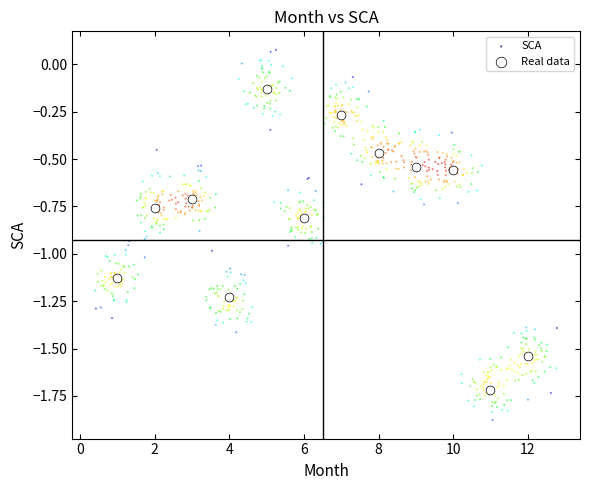

Which series reaches the minimum Y coordinate?

SCA